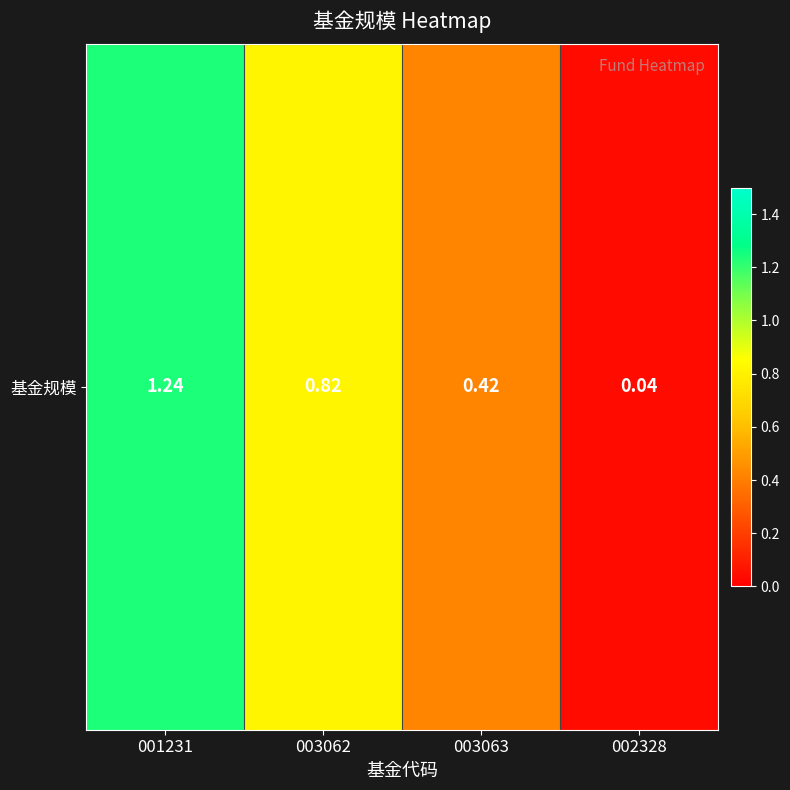

What is the difference between the second highest and minimum values?

0.8